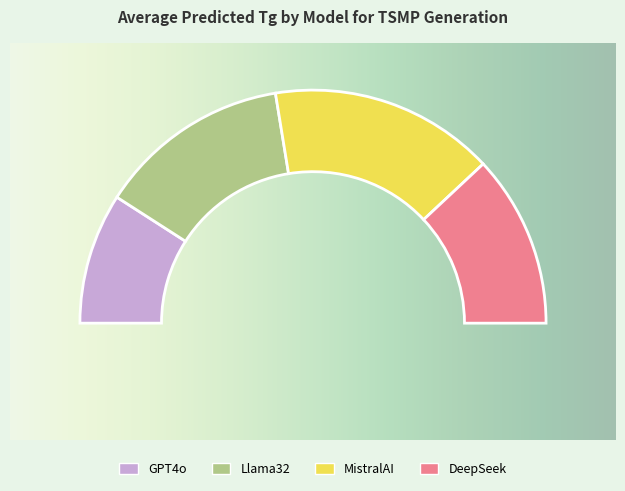

Does any single category account for the majority?

No